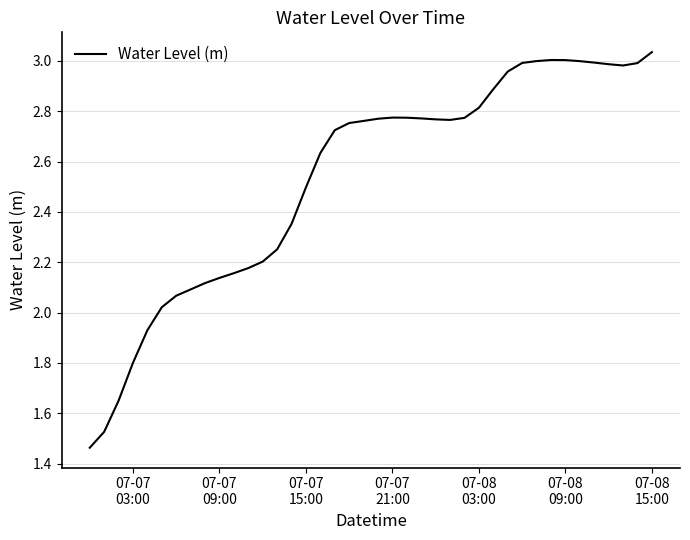

What is the average value?

2.5